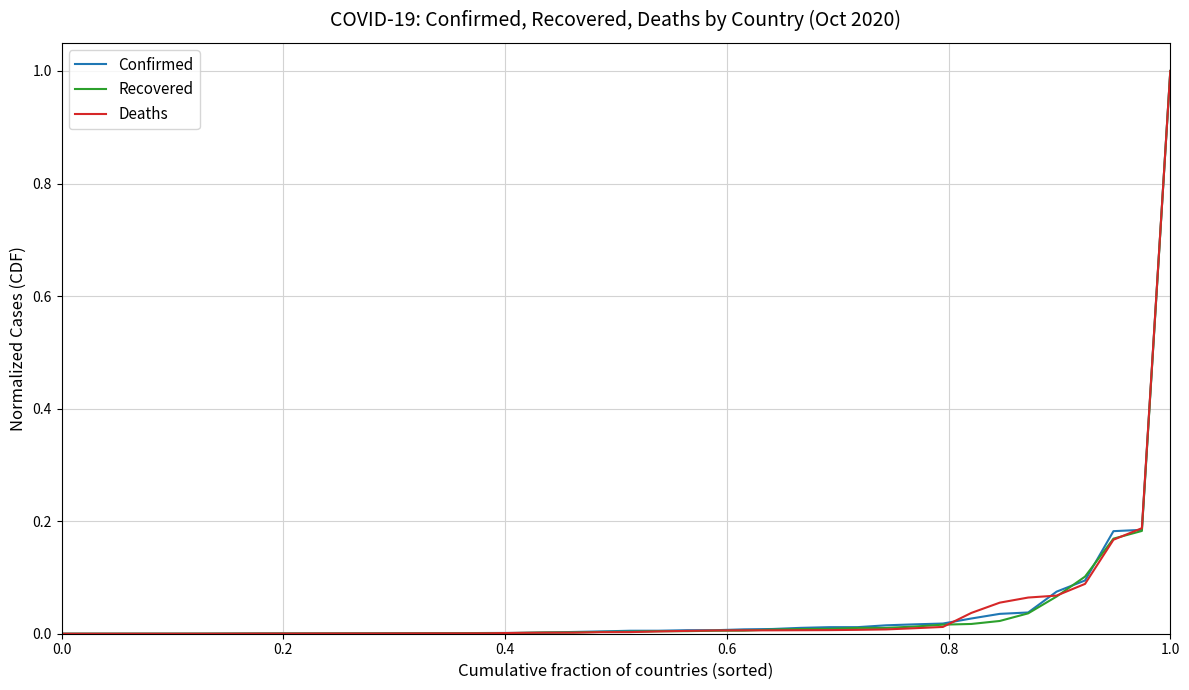

What is the greatest value displayed?

1.0